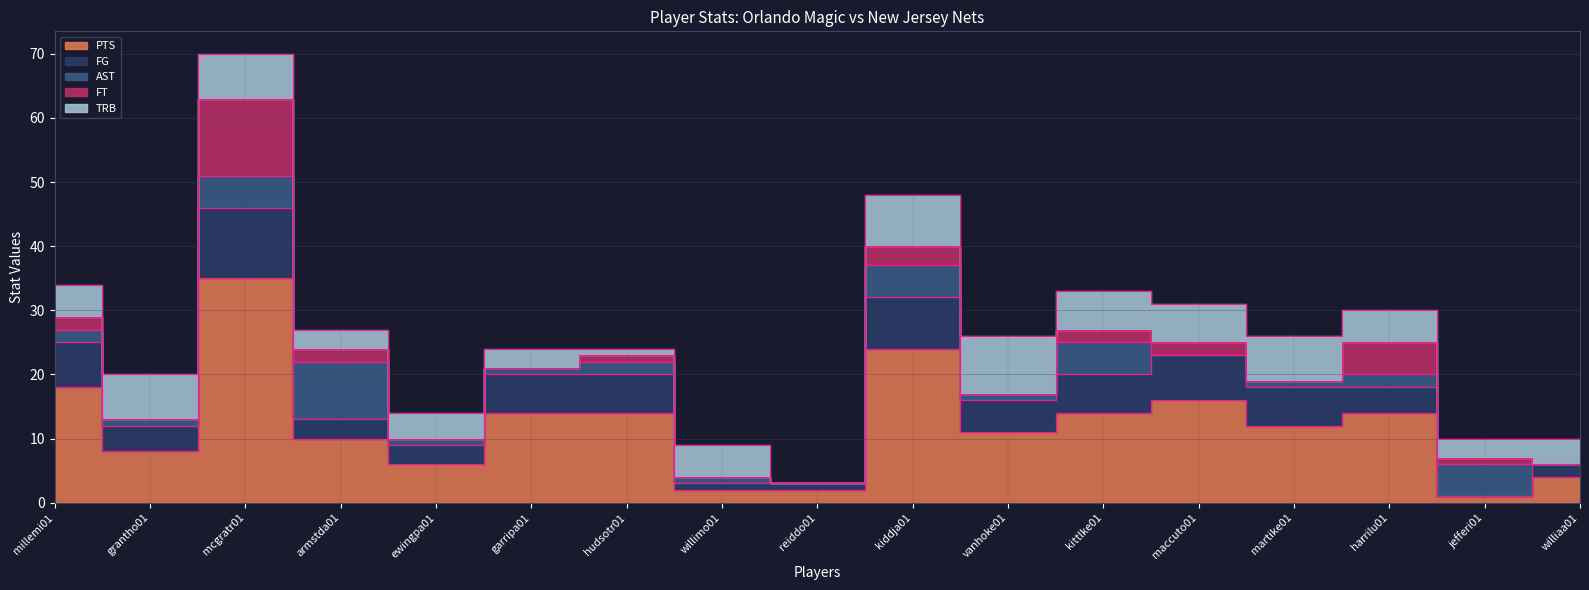

True or false: AST and FG intersect in this chart.

True